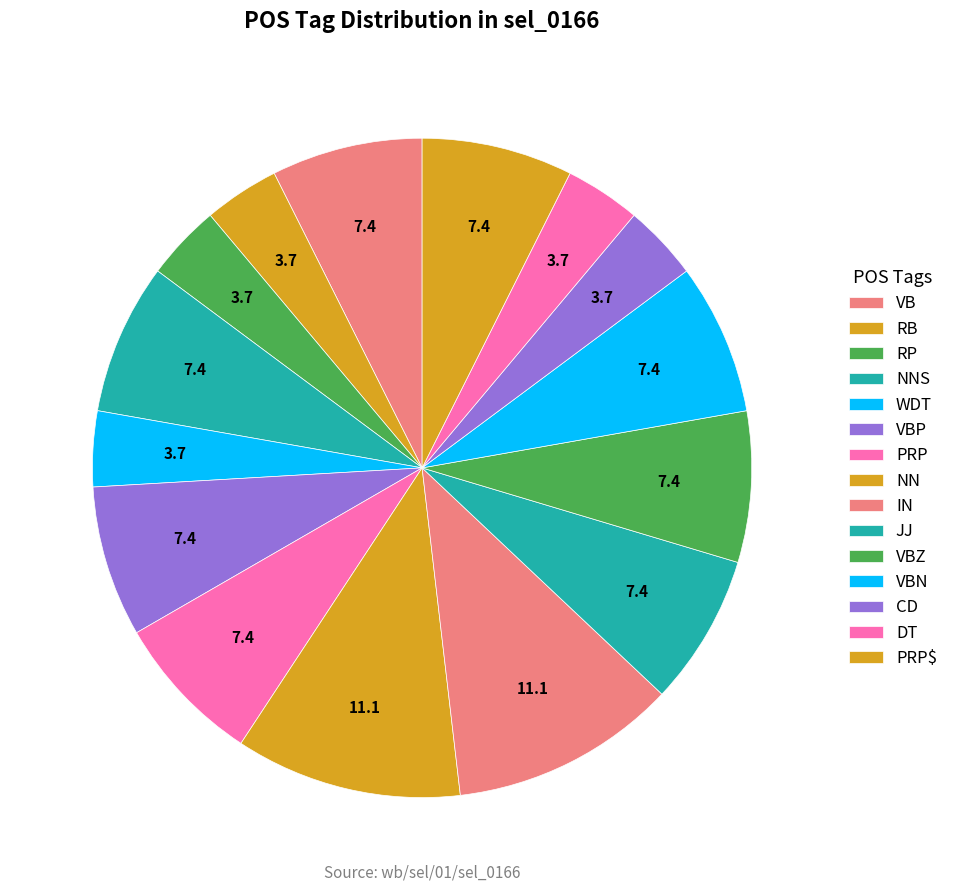

Do CD and WDT together represent more than half of the pie?

No